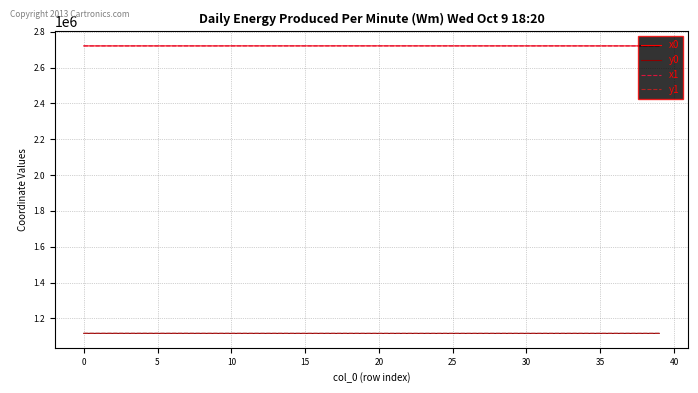

What is the greatest value displayed?

2721776.7